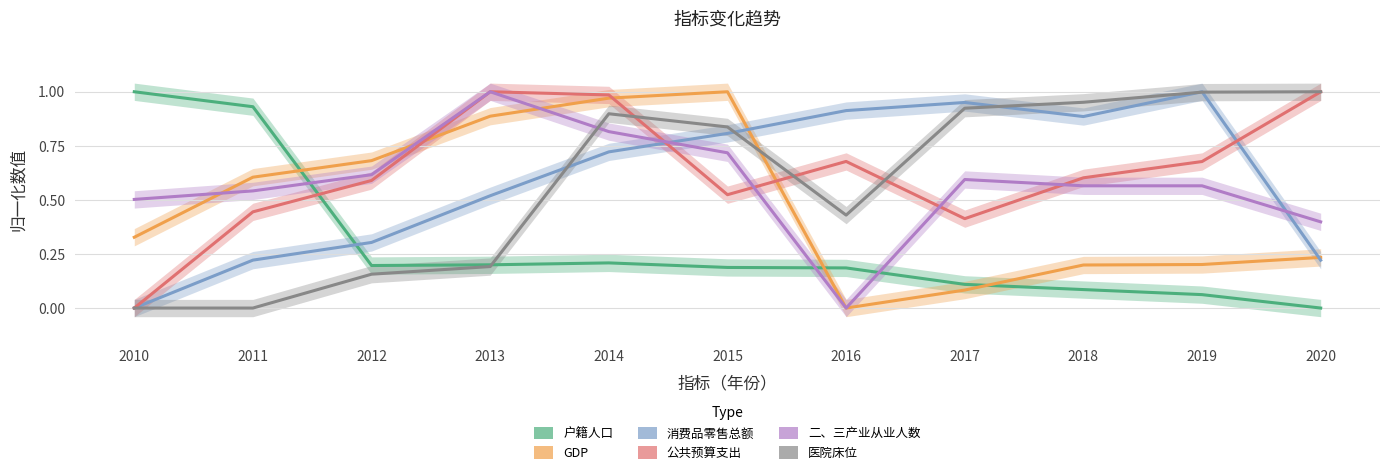

Which series has the widest spread of values?

户籍人口